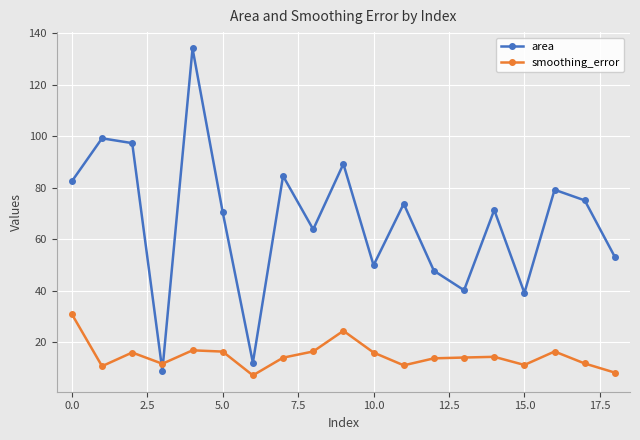

How many times do area and smoothing_error cross each other?

2